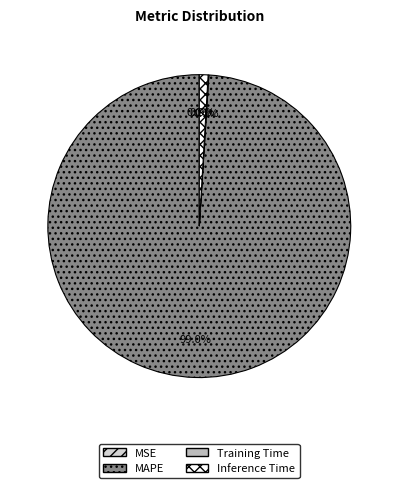

Is there any slice that represents more than half of the pie?

Yes